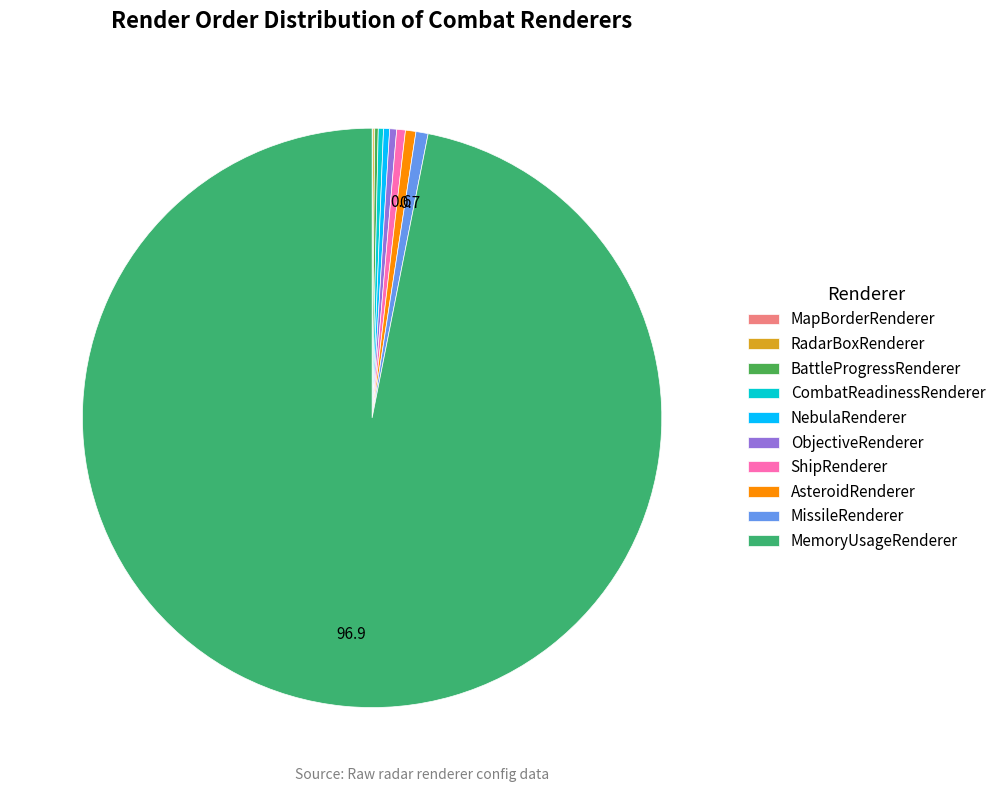

Does MemoryUsageRenderer account for over 50% of the chart?

Yes